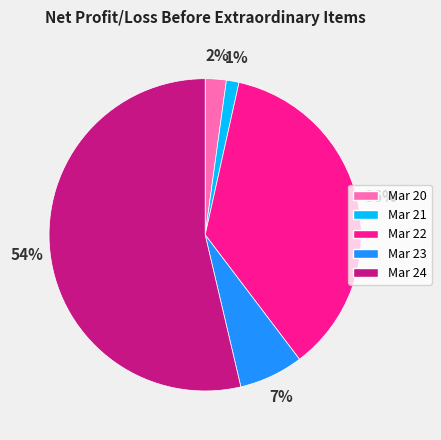

How many slices are in this pie chart?

5